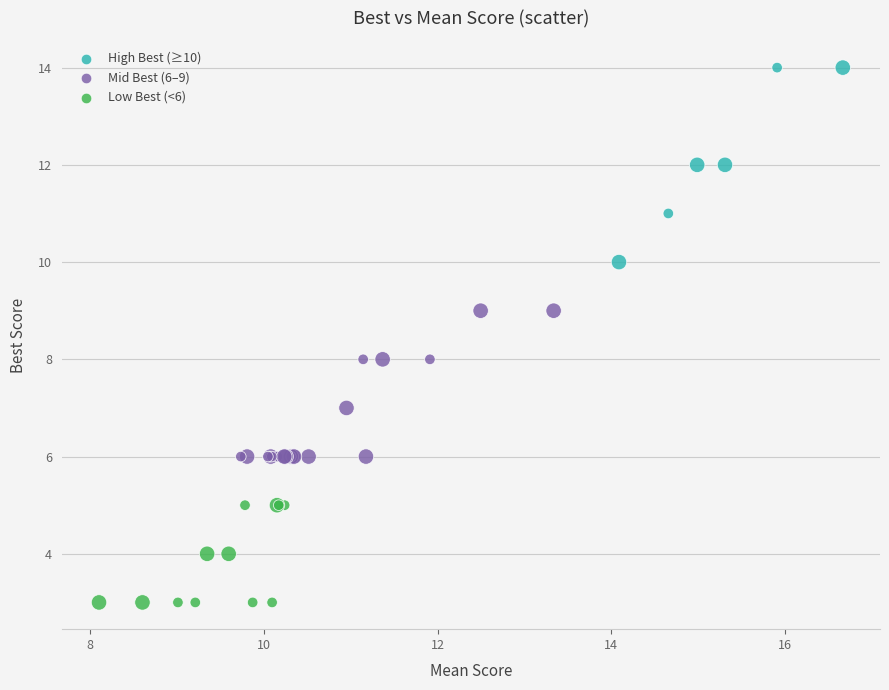

Which series has the largest Y range (max minus min)?

High Best (≥10)